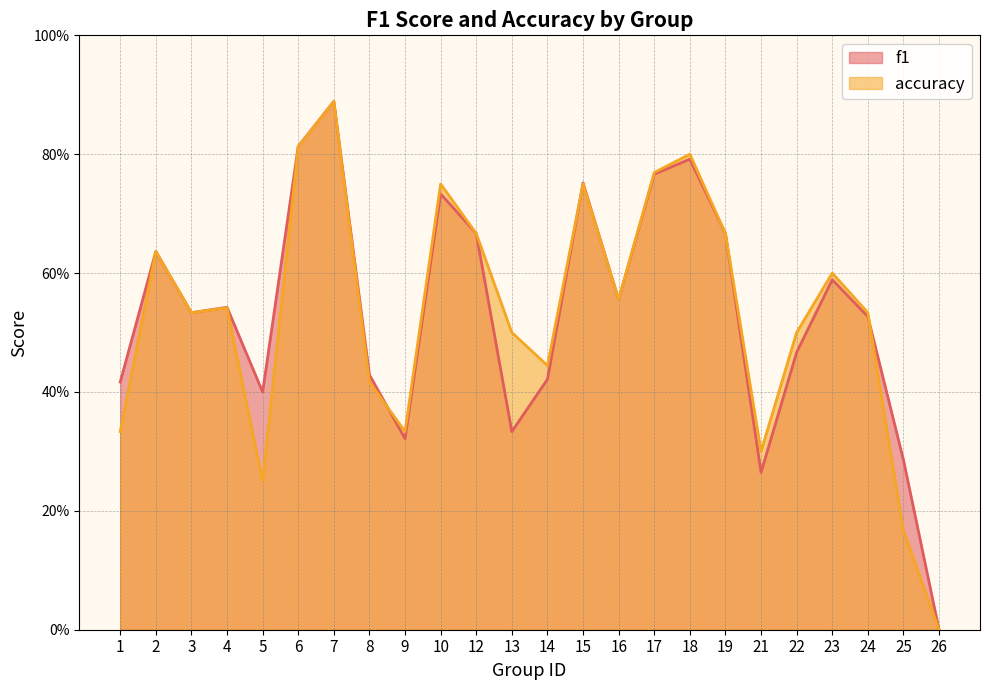

Reading left to right, what are all the values shown in this chart?

f1: 1=0.4	2=0.6	3=0.5	4=0.5	5=0.4	6=0.8	7=0.9	8=0.4	9=0.3	10=0.7	12=0.7	13=0.3	14=0.4	15=0.8	16=0.6	17=0.8	18=0.8	19=0.7	21=0.3	22=0.5	23=0.6	24=0.5	25=0.3	26=0.0
accuracy: 1=0.3	2=0.6	3=0.5	4=0.5	5=0.2	6=0.8	7=0.9	8=0.4	9=0.3	10=0.8	12=0.7	13=0.5	14=0.4	15=0.8	16=0.6	17=0.8	18=0.8	19=0.7	21=0.3	22=0.5	23=0.6	24=0.5	25=0.2	26=0.0